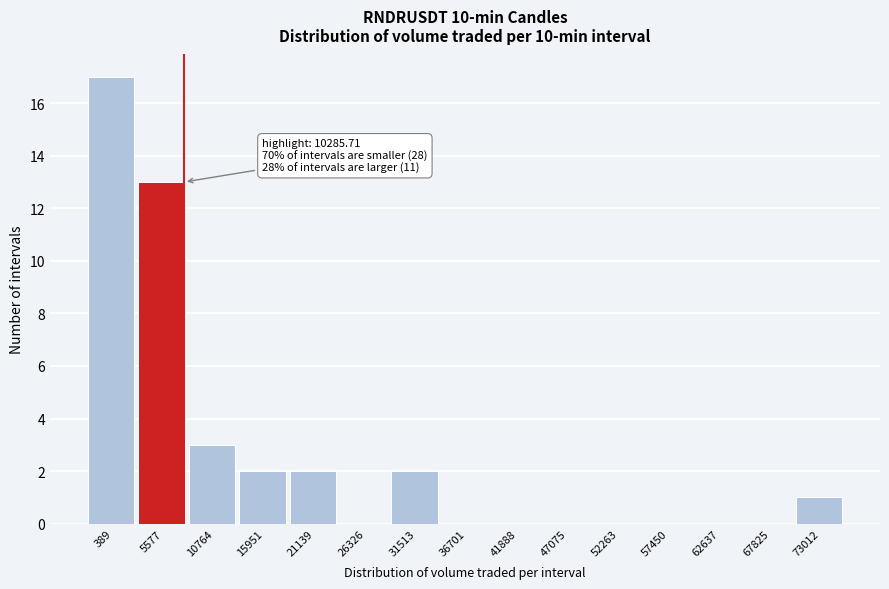

Reading left to right, extract all data points from this chart.

389=17	5577=13	10764=3	15951=2	21139=2	26326=0	31513=2	36701=0	41888=0	47075=0	52263=0	57450=0	62637=0	67825=0	73012=1